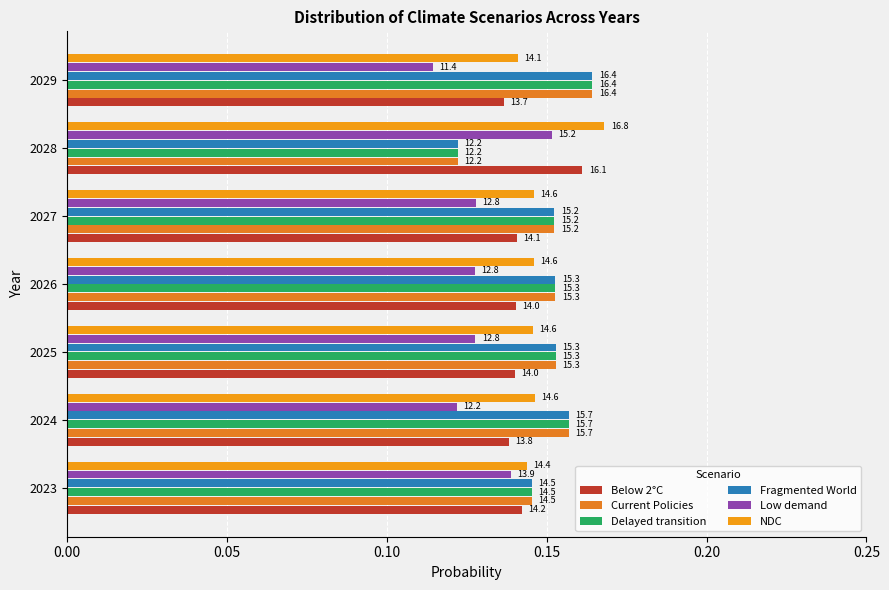

What are all the series names shown in the legend?

Below 2°C, Current Policies, Delayed transition, Fragmented World, Low demand, NDC